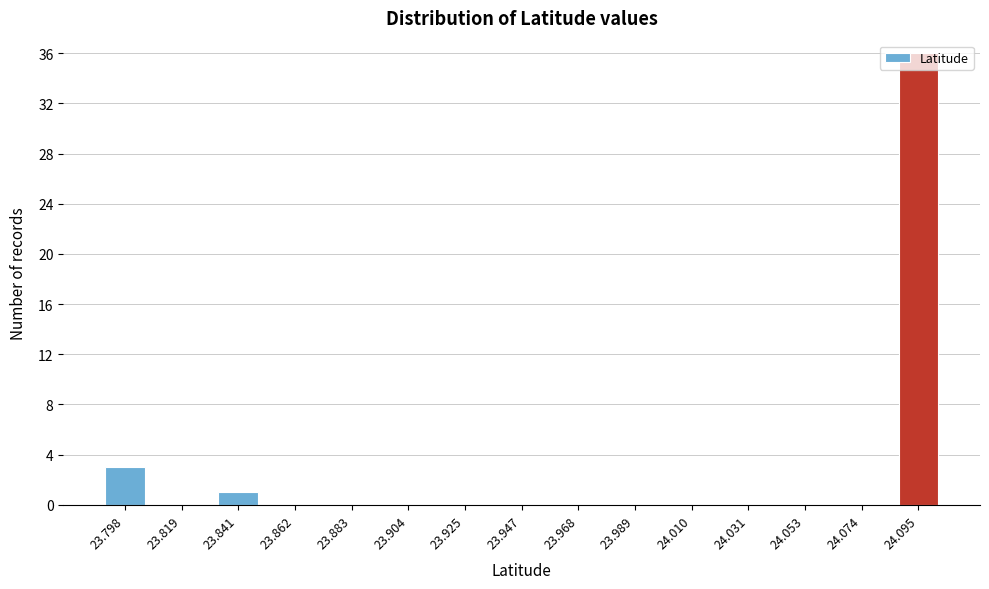

Which category has the highest value across all series?

24.095